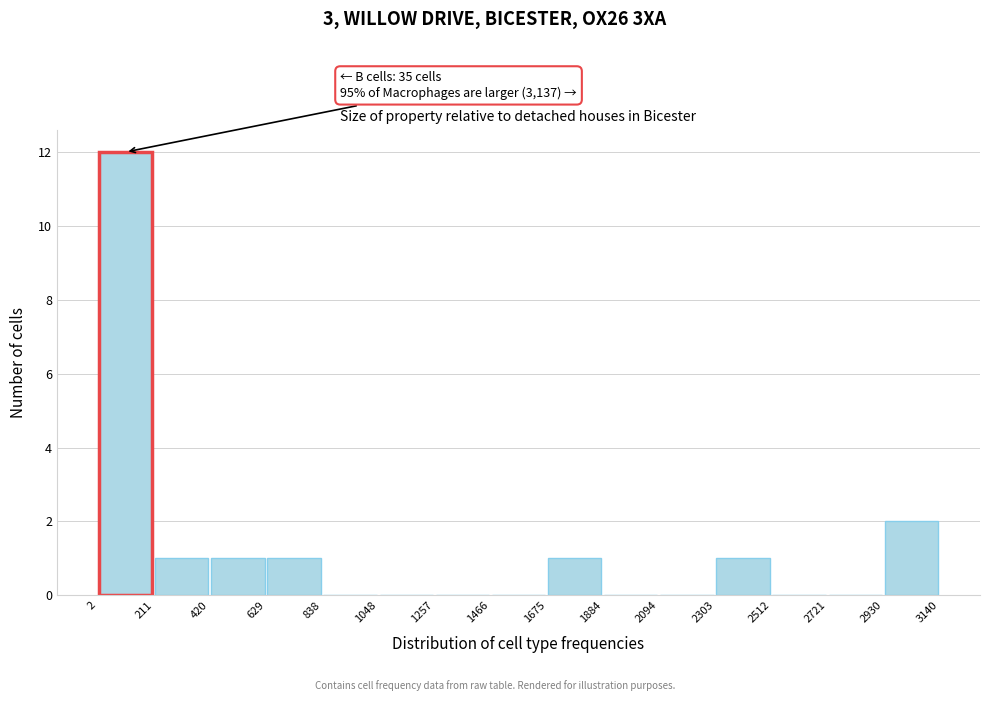

Over which range of the x-axis is the bar tallest?

2 to 211